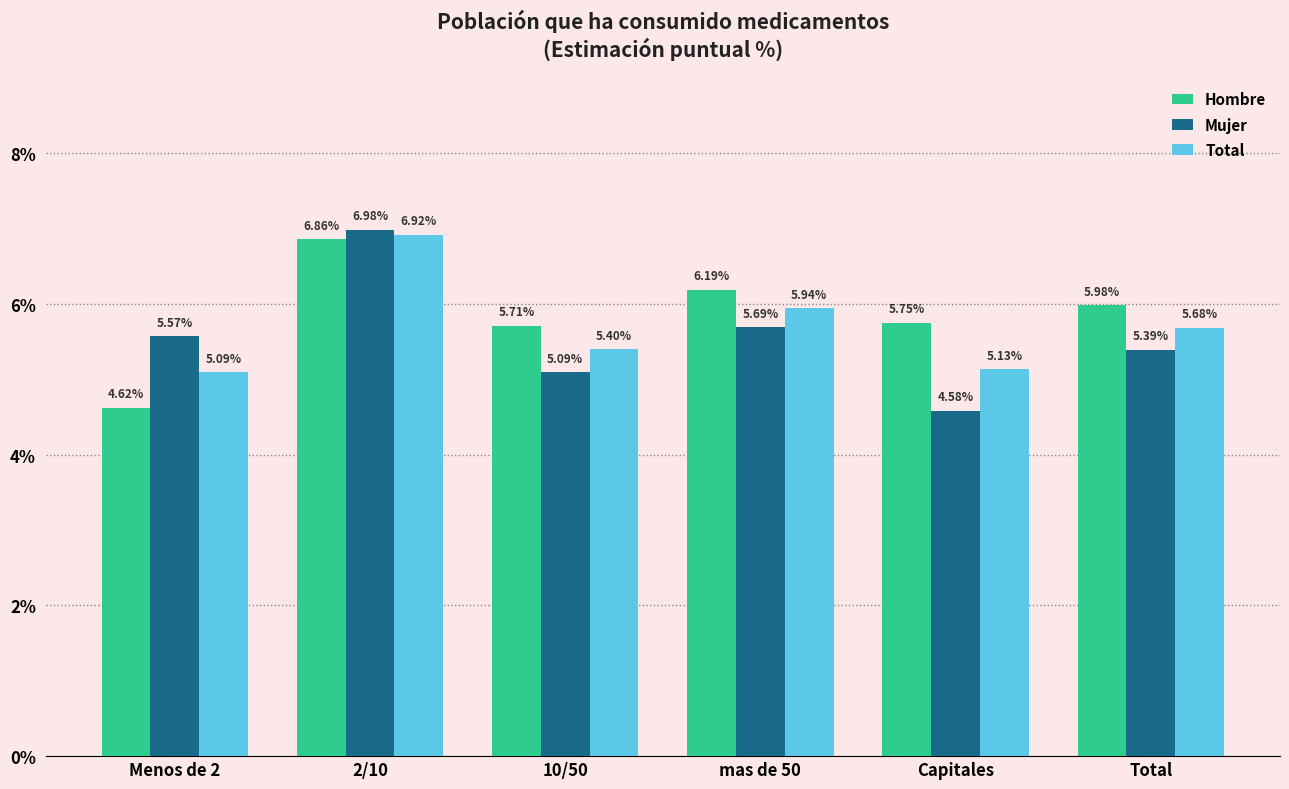

Rank the categories by Mujer value from highest to lowest.

2/10, mas de 50, Menos de 2, Total, 10/50, Capitales